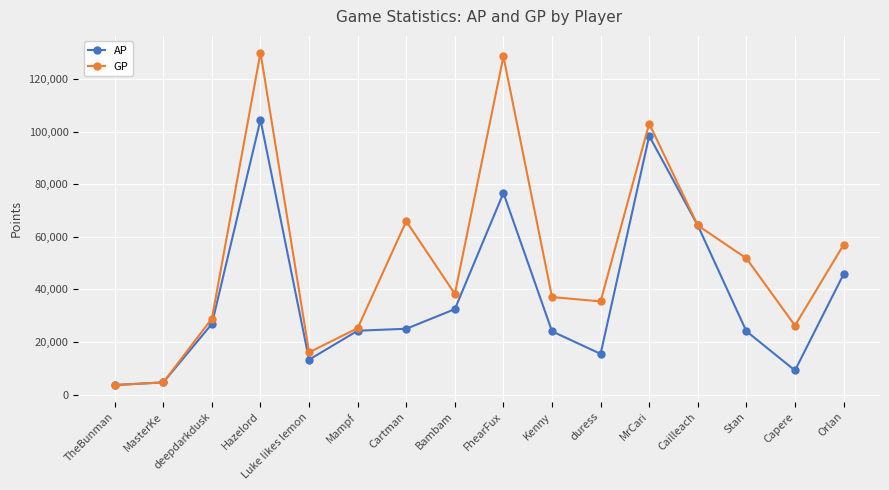

What value does the AP series have at MasterKe, to the nearest 50?

4650